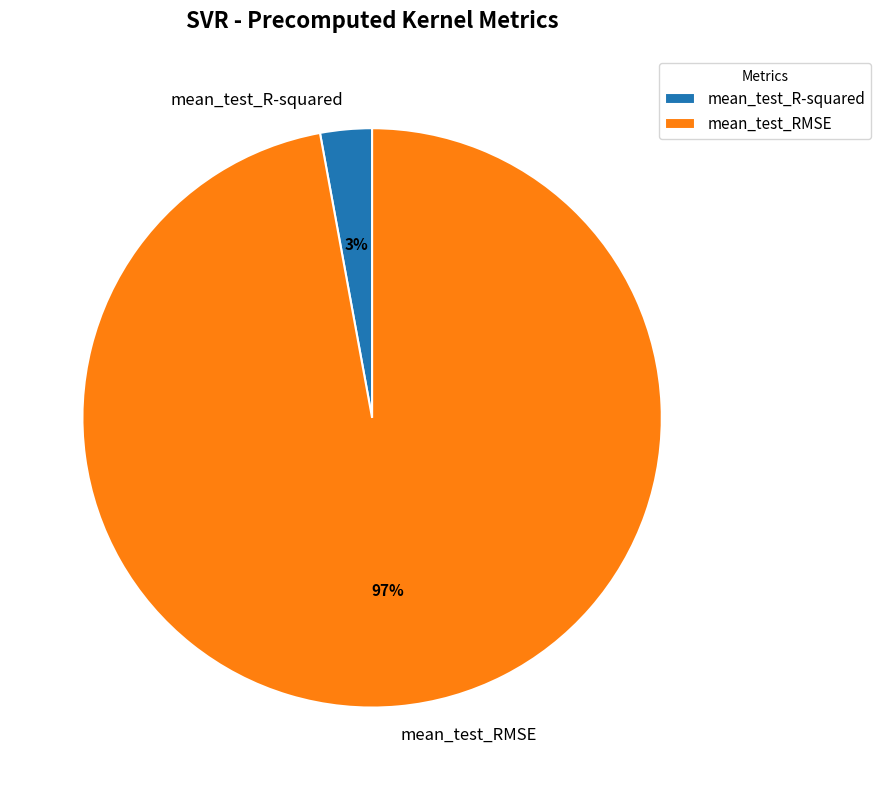

To the nearest percent, what is the average slice percentage?

50%